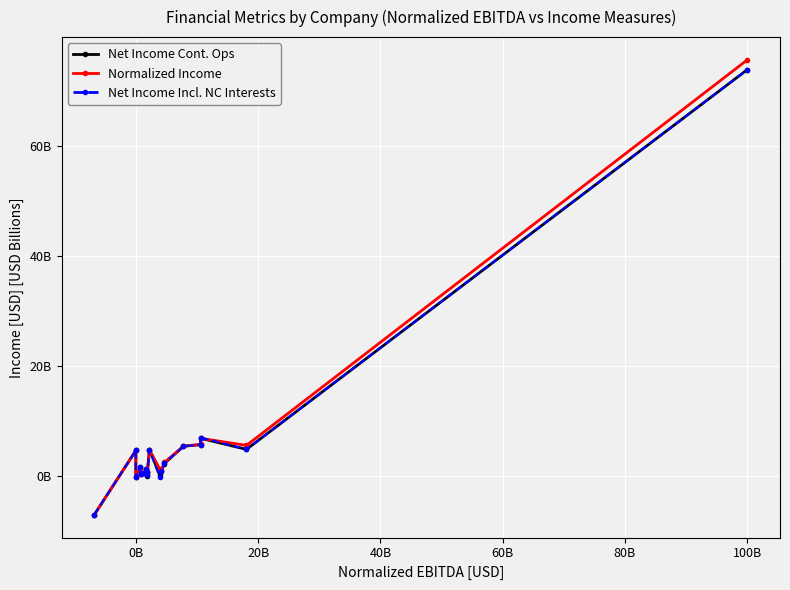

At which category does Net Income Incl. NC Interests reach its first local peak?

0B